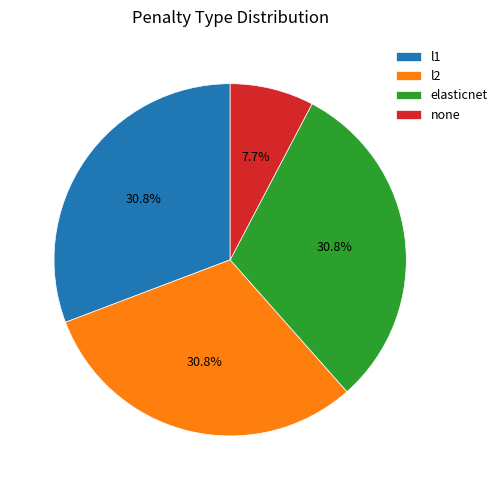

Is the sum of l1 and elasticnet greater than half?

Yes